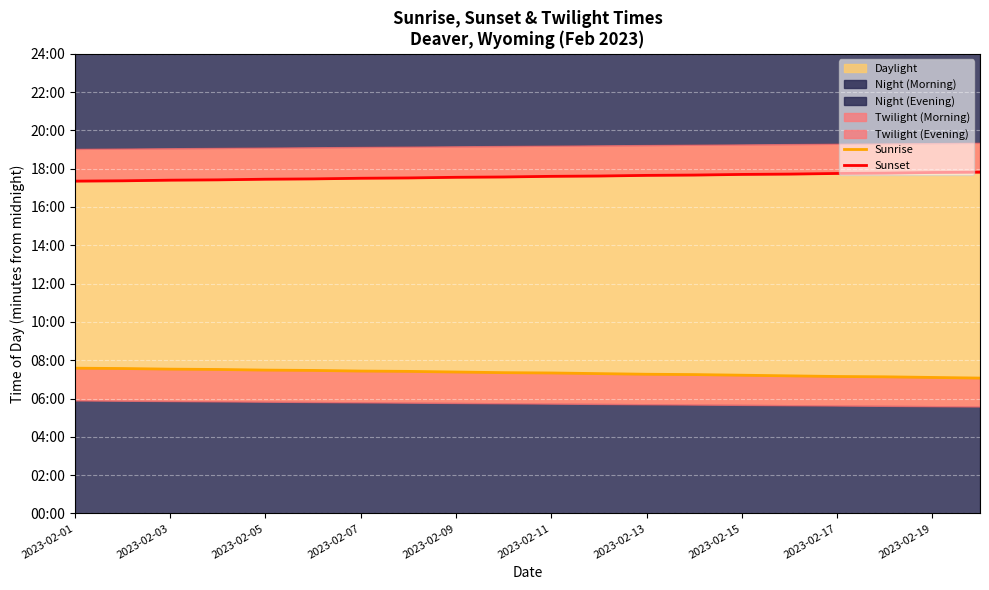

At how many categories does at least one series exceed 956?

20